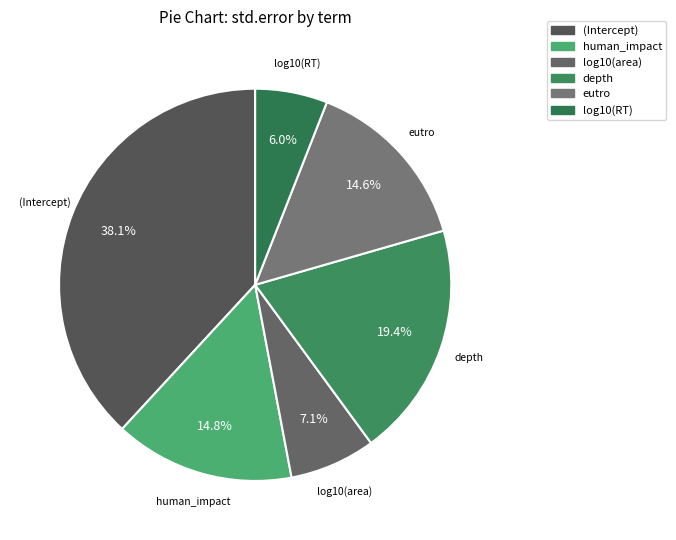

Does human_impact account for over 50% of the chart?

No